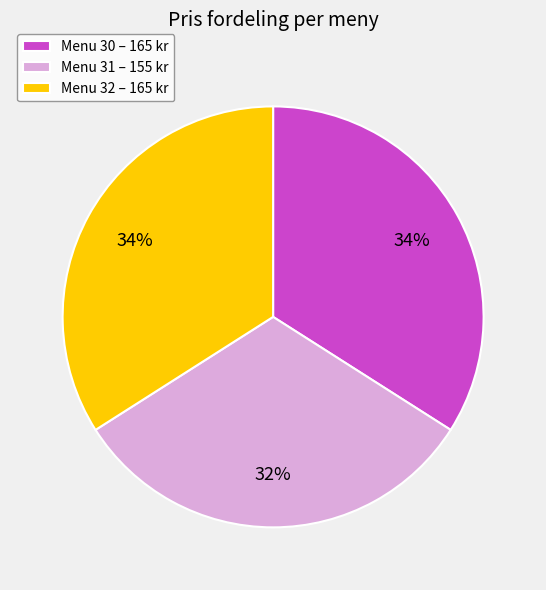

To the nearest percent, what is the difference between the Menu 31 – 155 kr and Menu 30 – 165 kr slice percentages?

2%